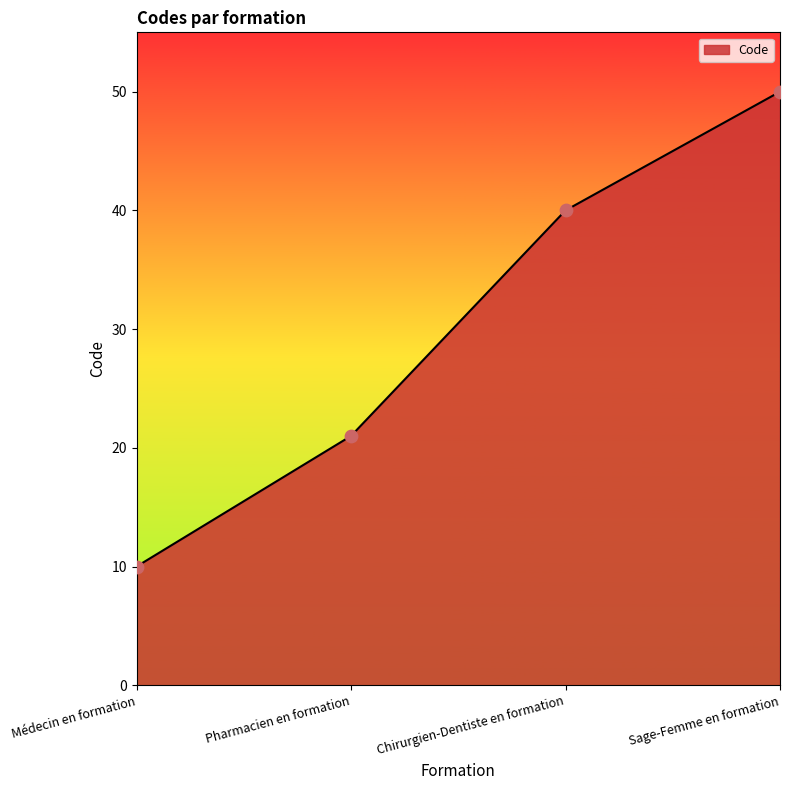

Approximately how many times larger is the value at Pharmacien en formation compared to Chirurgien-Dentiste en formation?

0.5